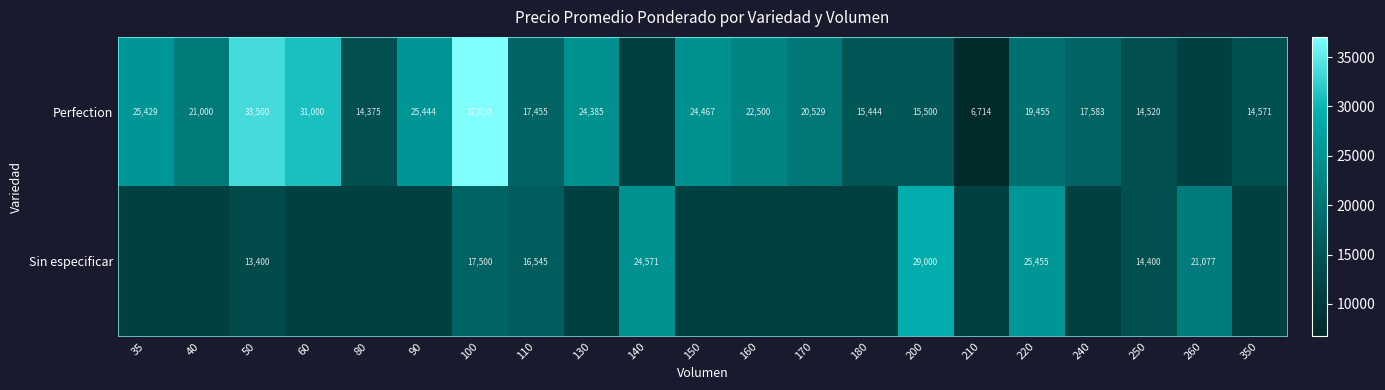

What is the maximum value shown in the chart?

37050.0